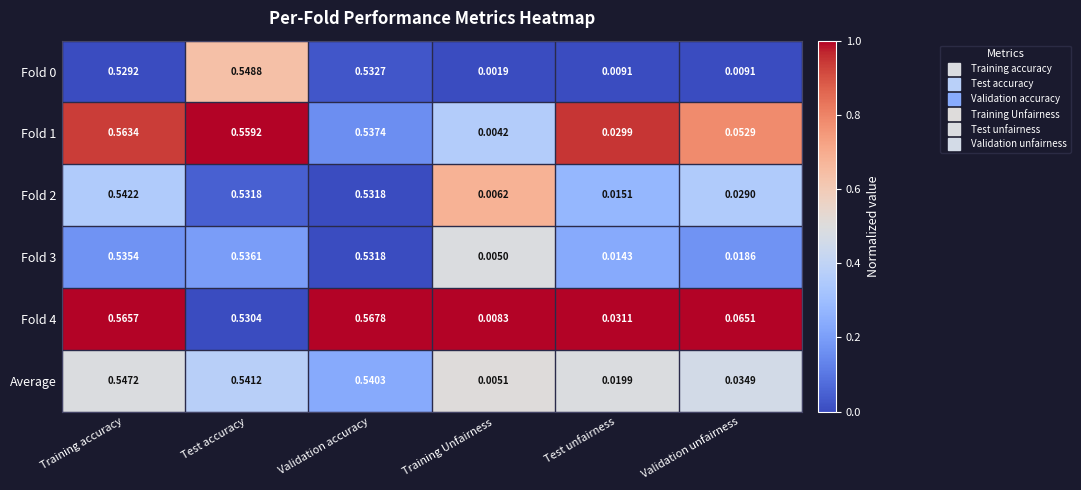

List the labels in order of Fold 3 value, largest first.

Test accuracy, Training accuracy, Validation accuracy, Validation unfairness, Test unfairness, Training Unfairness